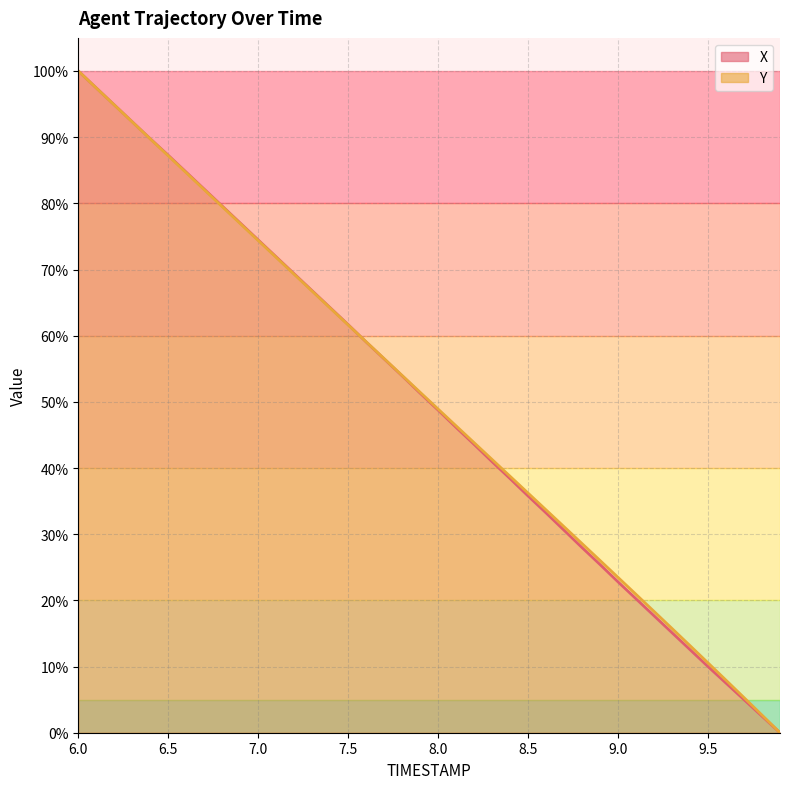

Does the chart have visible grid lines?

Yes